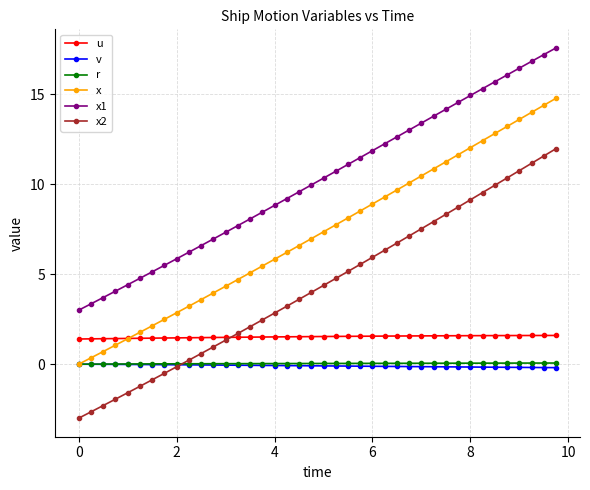

Which series has the largest total across all categories?

x1